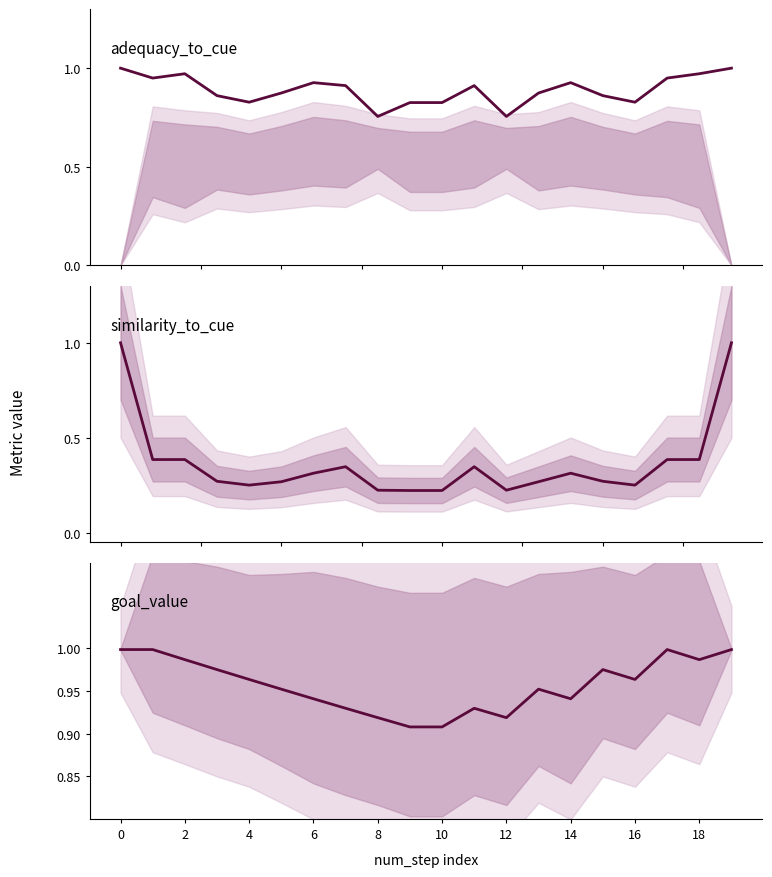

What is the total value across all series at 13?

2.1